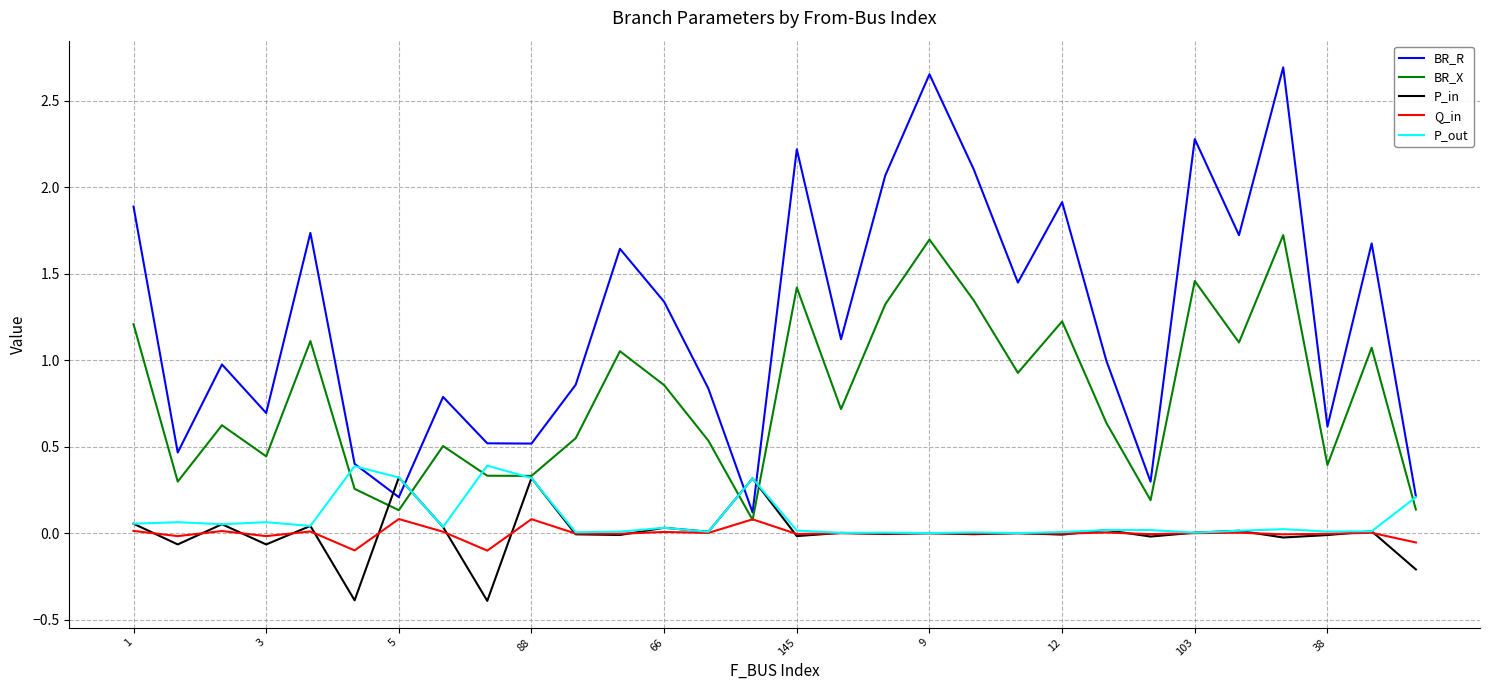

At how many categories does at least one series exceed 2?

6